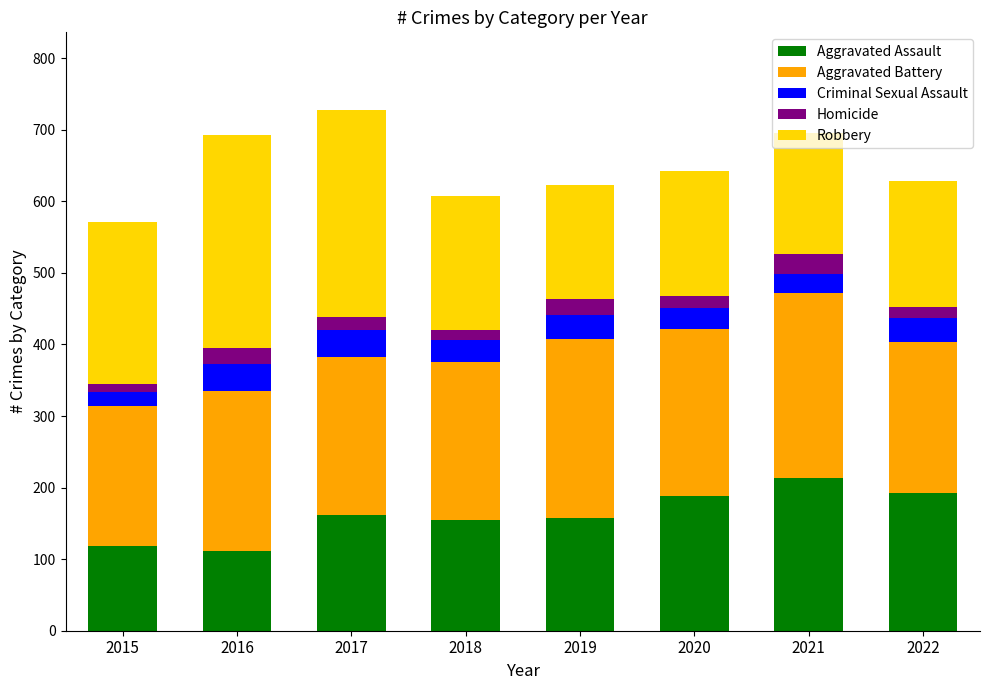

Is it true that Aggravated Assault equals 155 at 2018?

True